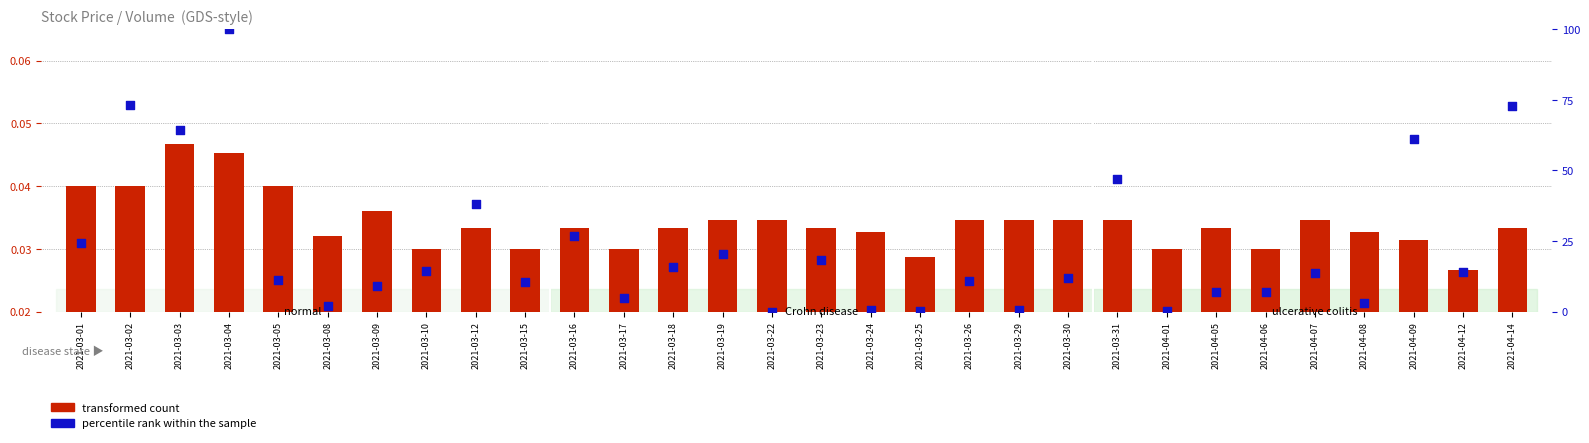

Which series has the largest total across all categories?

percentile rank within the sample